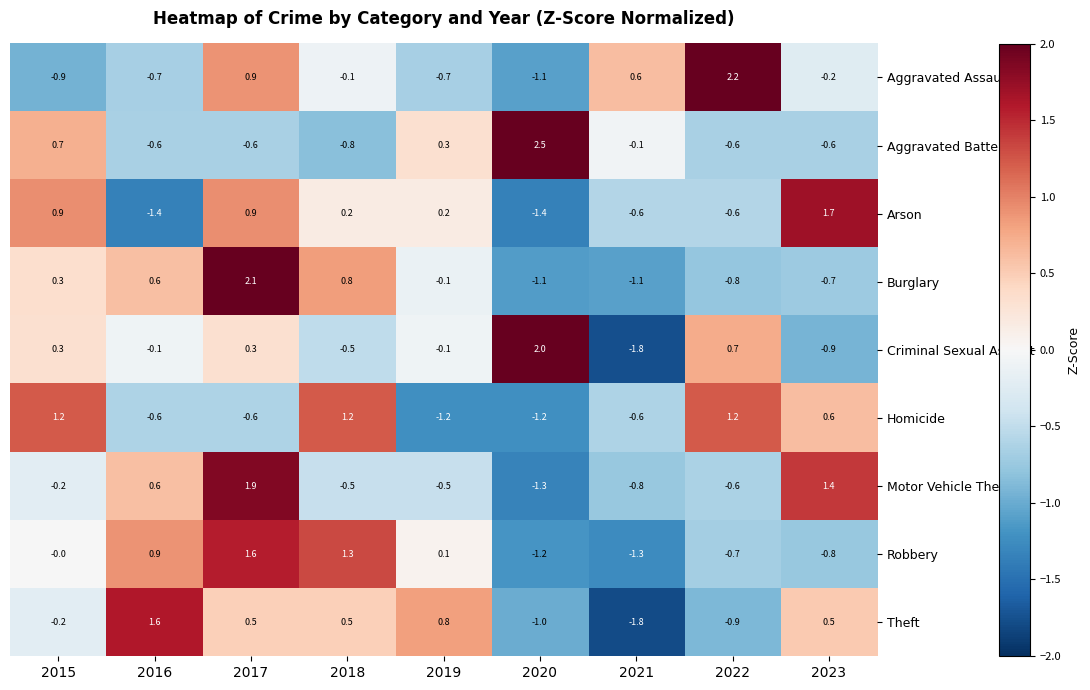

The Aggravated Assault series shows -0.9 at 2015. True or false?

True